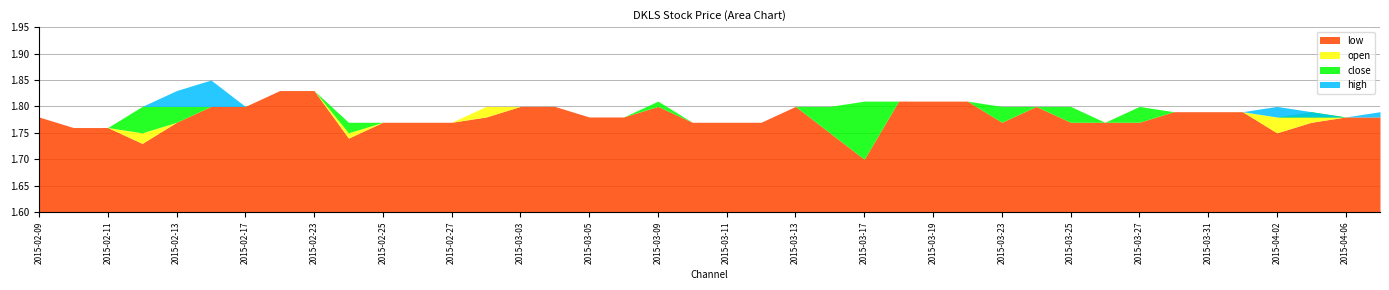

Reading left to right, extract all data points from this chart.

low: 2015-02-09=1.8	2015-02-10=1.8	2015-02-11=1.8	2015-02-12=1.7	2015-02-13=1.8	2015-02-16=1.8	2015-02-17=1.8	2015-02-18=1.8	2015-02-23=1.8	2015-02-24=1.7	2015-02-25=1.8	2015-02-26=1.8	2015-02-27=1.8	2015-03-02=1.8	2015-03-03=1.8	2015-03-04=1.8	2015-03-05=1.8	2015-03-06=1.8	2015-03-09=1.8	2015-03-10=1.8	2015-03-11=1.8	2015-03-12=1.8	2015-03-13=1.8	2015-03-16=1.8	2015-03-17=1.7	2015-03-18=1.8	2015-03-19=1.8	2015-03-20=1.8	2015-03-23=1.8	2015-03-24=1.8	2015-03-25=1.8	2015-03-26=1.8	2015-03-27=1.8	2015-03-30=1.8	2015-03-31=1.8	2015-04-01=1.8	2015-04-02=1.8	2015-04-03=1.8	2015-04-06=1.8	2015-04-07=1.8
open: 2015-02-09=1.8	2015-02-10=1.8	2015-02-11=1.8	2015-02-12=1.8	2015-02-13=1.8	2015-02-16=1.8	2015-02-17=1.8	2015-02-18=1.8	2015-02-23=1.8	2015-02-24=1.8	2015-02-25=1.8	2015-02-26=1.8	2015-02-27=1.8	2015-03-02=1.8	2015-03-03=1.8	2015-03-04=1.8	2015-03-05=1.8	2015-03-06=1.8	2015-03-09=1.8	2015-03-10=1.8	2015-03-11=1.8	2015-03-12=1.8	2015-03-13=1.8	2015-03-16=1.8	2015-03-17=1.7	2015-03-18=1.8	2015-03-19=1.8	2015-03-20=1.8	2015-03-23=1.8	2015-03-24=1.8	2015-03-25=1.8	2015-03-26=1.8	2015-03-27=1.8	2015-03-30=1.8	2015-03-31=1.8	2015-04-01=1.8	2015-04-02=1.8	2015-04-03=1.8	2015-04-06=1.8	2015-04-07=1.8
close: 2015-02-09=1.8	2015-02-10=1.8	2015-02-11=1.8	2015-02-12=1.8	2015-02-13=1.8	2015-02-16=1.8	2015-02-17=1.8	2015-02-18=1.8	2015-02-23=1.8	2015-02-24=1.8	2015-02-25=1.8	2015-02-26=1.8	2015-02-27=1.8	2015-03-02=1.8	2015-03-03=1.8	2015-03-04=1.8	2015-03-05=1.8	2015-03-06=1.8	2015-03-09=1.8	2015-03-10=1.8	2015-03-11=1.8	2015-03-12=1.8	2015-03-13=1.8	2015-03-16=1.8	2015-03-17=1.8	2015-03-18=1.8	2015-03-19=1.8	2015-03-20=1.8	2015-03-23=1.8	2015-03-24=1.8	2015-03-25=1.8	2015-03-26=1.8	2015-03-27=1.8	2015-03-30=1.8	2015-03-31=1.8	2015-04-01=1.8	2015-04-02=1.8	2015-04-03=1.8	2015-04-06=1.8	2015-04-07=1.8
high: 2015-02-09=1.8	2015-02-10=1.8	2015-02-11=1.8	2015-02-12=1.8	2015-02-13=1.8	2015-02-16=1.9	2015-02-17=1.8	2015-02-18=1.8	2015-02-23=1.8	2015-02-24=1.8	2015-02-25=1.8	2015-02-26=1.8	2015-02-27=1.8	2015-03-02=1.8	2015-03-03=1.8	2015-03-04=1.8	2015-03-05=1.8	2015-03-06=1.8	2015-03-09=1.8	2015-03-10=1.8	2015-03-11=1.8	2015-03-12=1.8	2015-03-13=1.8	2015-03-16=1.8	2015-03-17=1.8	2015-03-18=1.8	2015-03-19=1.8	2015-03-20=1.8	2015-03-23=1.8	2015-03-24=1.8	2015-03-25=1.8	2015-03-26=1.8	2015-03-27=1.8	2015-03-30=1.8	2015-03-31=1.8	2015-04-01=1.8	2015-04-02=1.8	2015-04-03=1.8	2015-04-06=1.8	2015-04-07=1.8